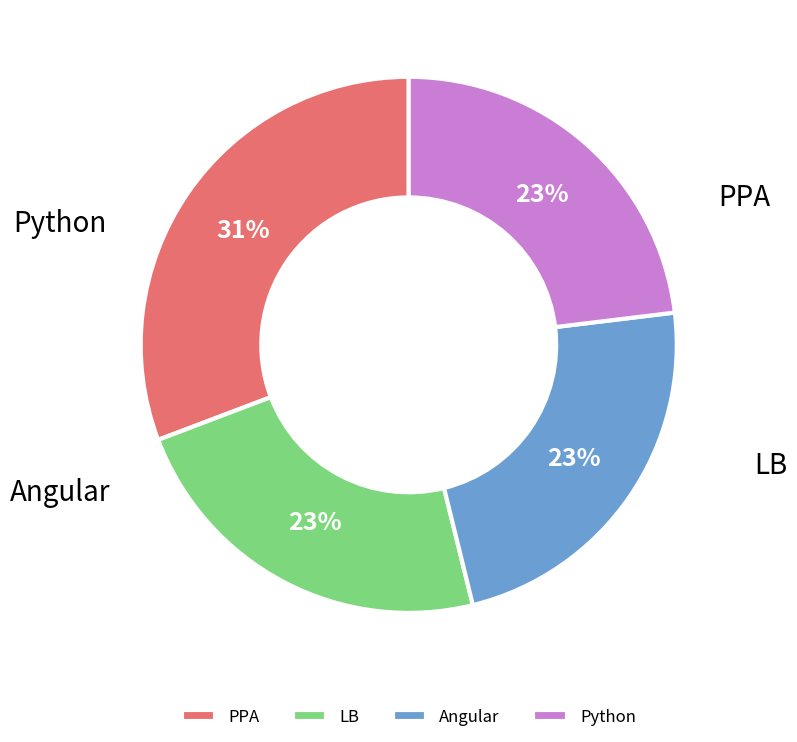

To the nearest percent, what is the average slice percentage?

25%